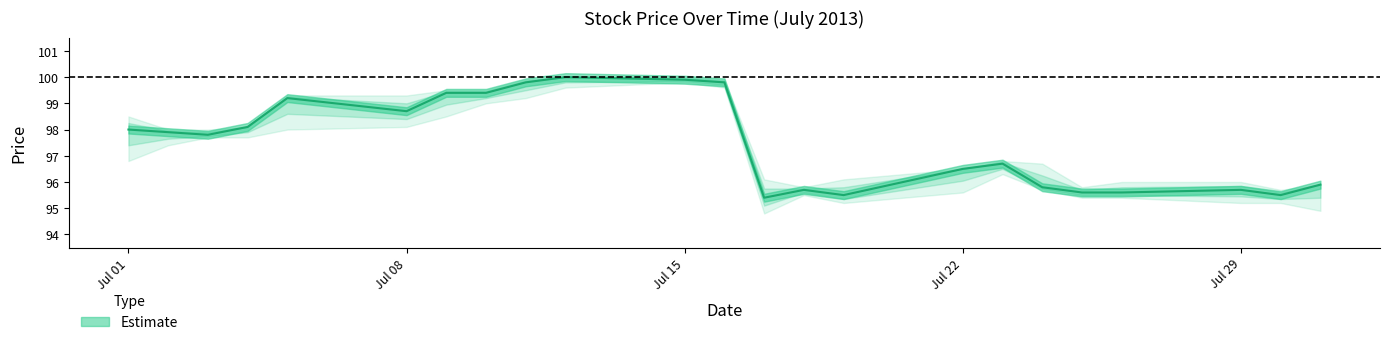

What is the difference between the maximum and minimum values in the low series?

5.0